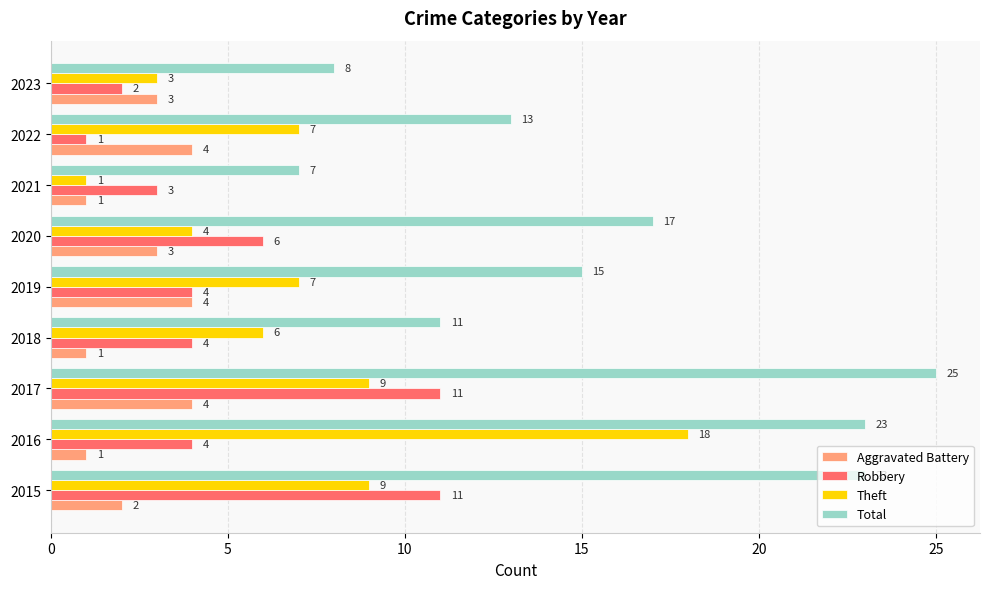

The value of Robbery at 2020 is 8. True or false?

False